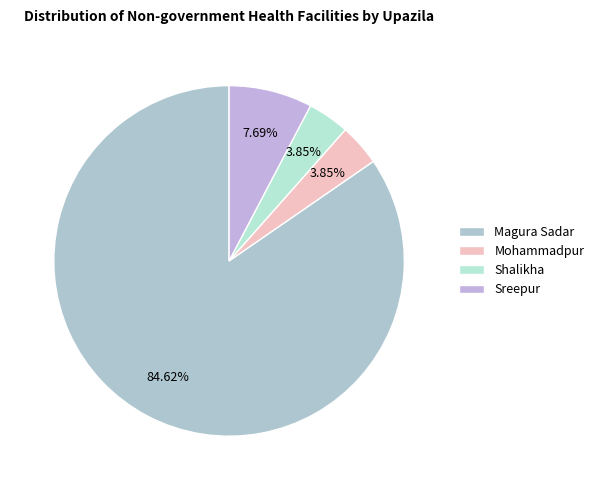

What is the ratio of the value at Mohammadpur to the value at Shalikha?

1.0